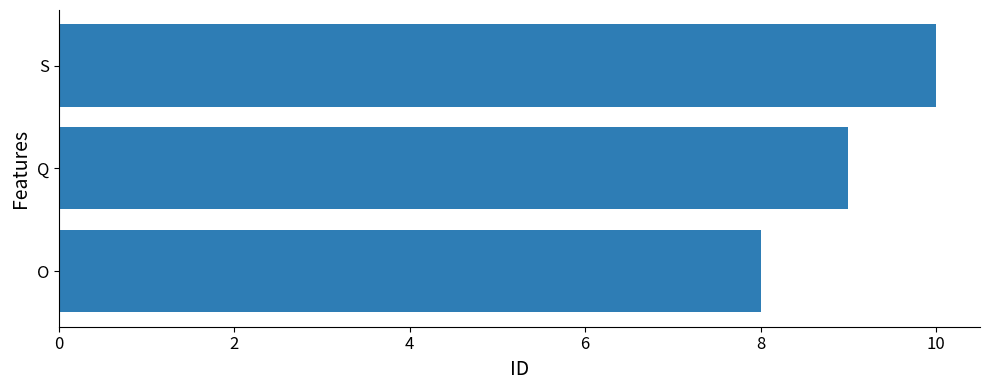

What is the sum of all values?

27